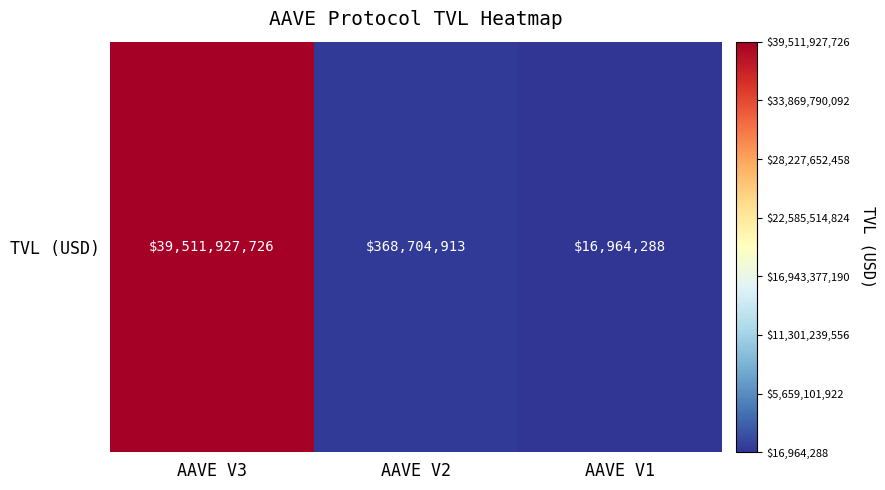

At which category does the chart reach its peak across all series?

AAVE V3